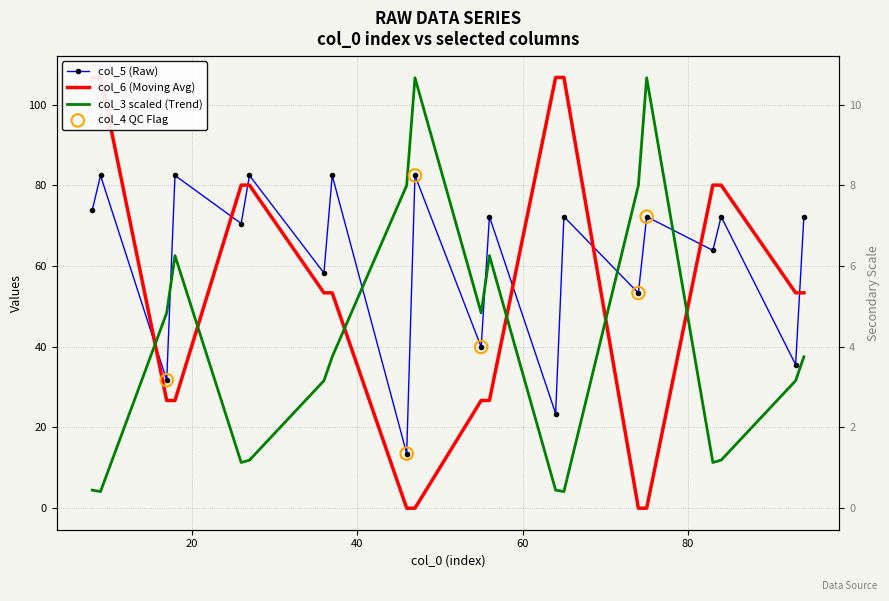

At how many categories does at least one series exceed 74?

14